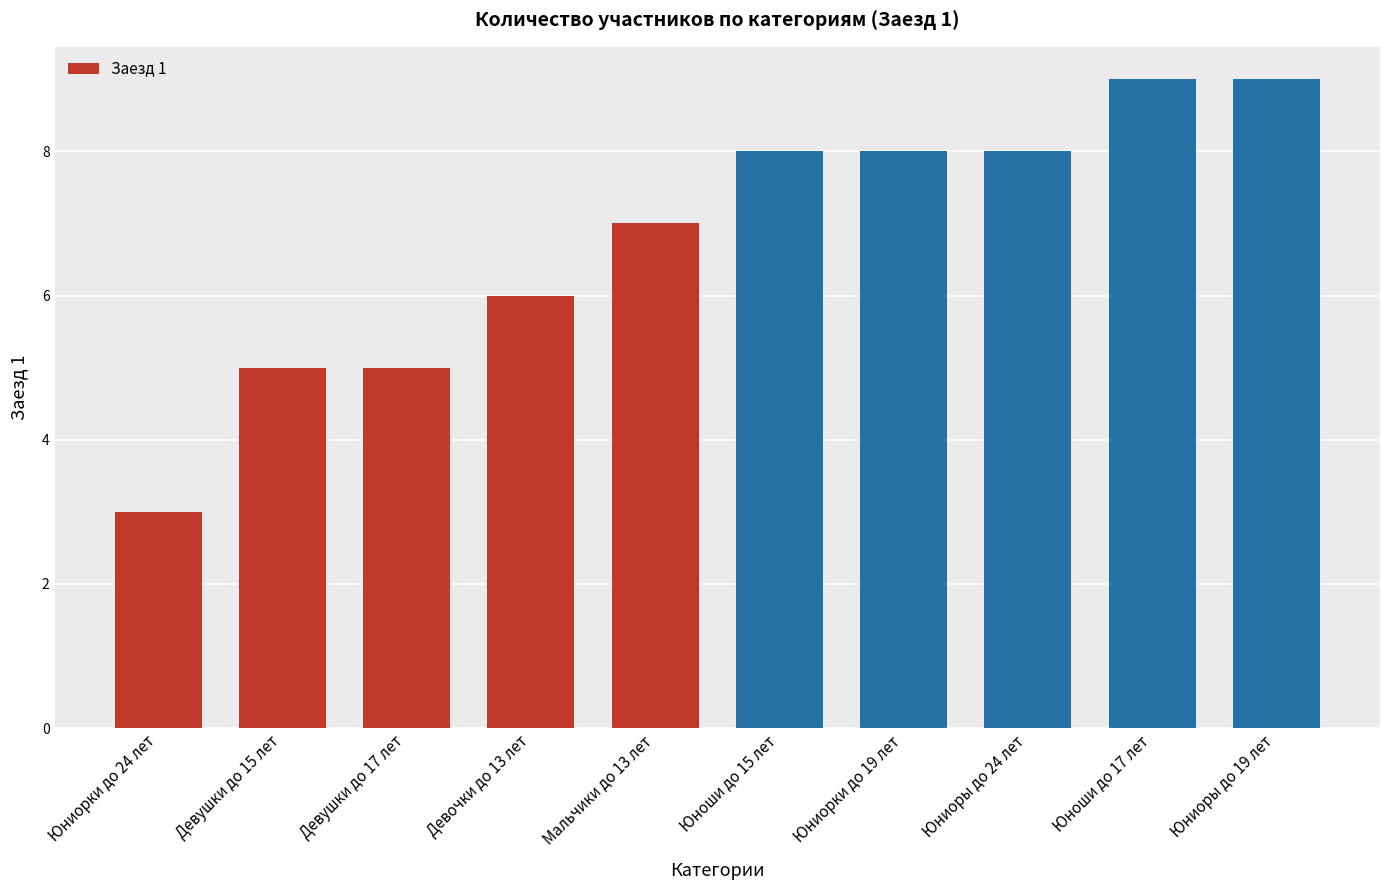

What is the difference between the values at Юниорки до 19 лет and Мальчики до 13 лет?

1